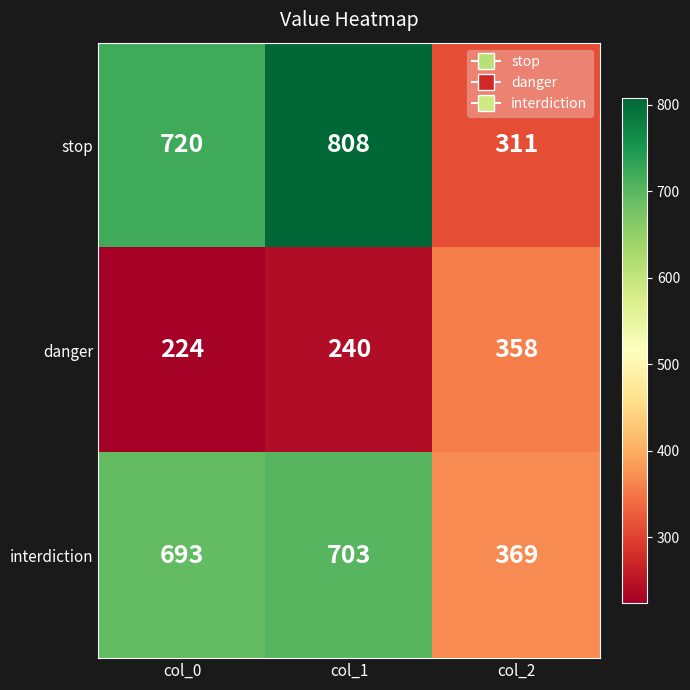

Which category has the lowest value across all series?

col_0